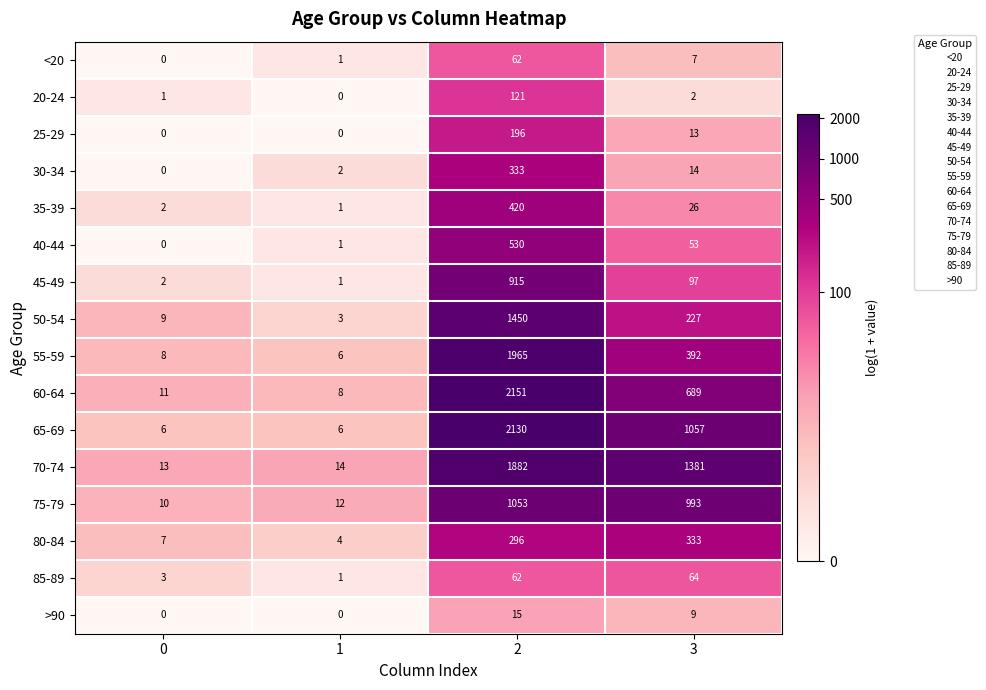

At which label is 65-69 closest to 1068?

3